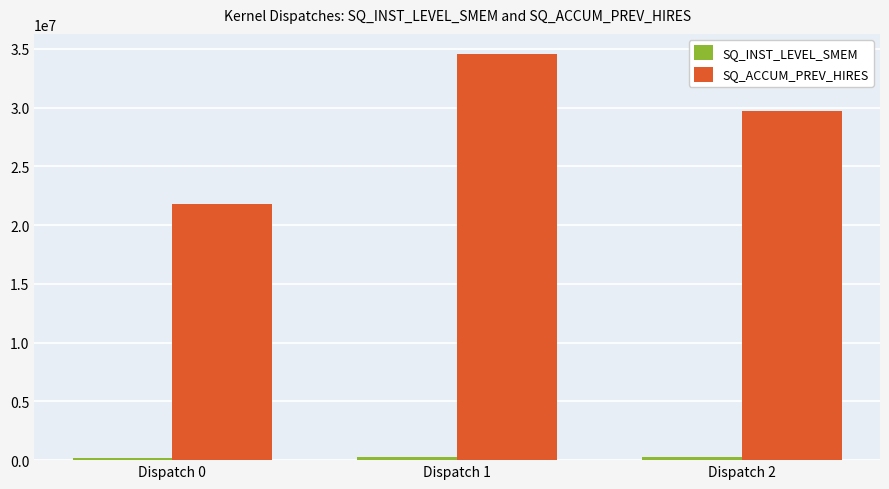

Are the bars horizontal?

No